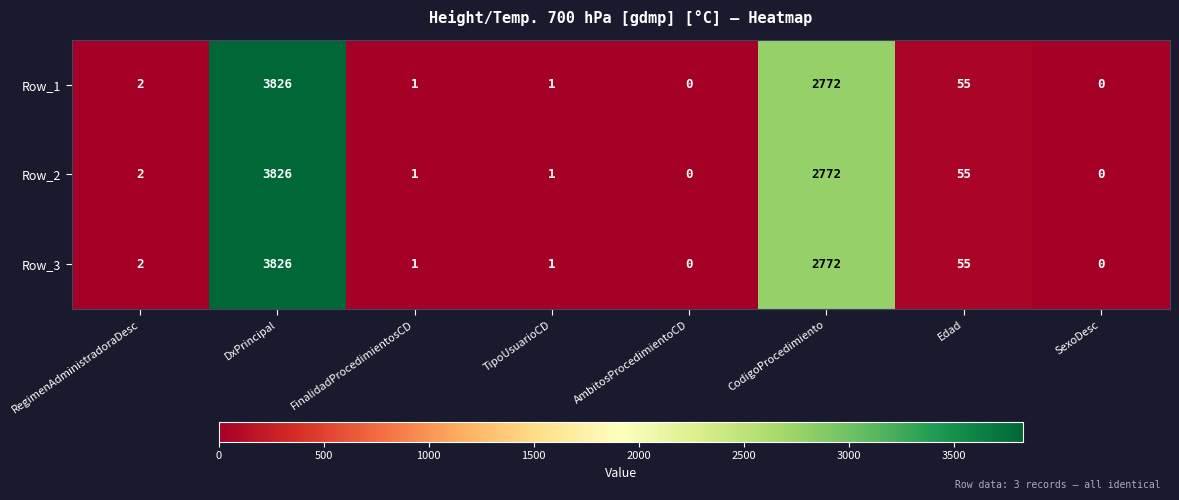

The value of Row_3 at DxPrincipal is 1341. True or false?

False